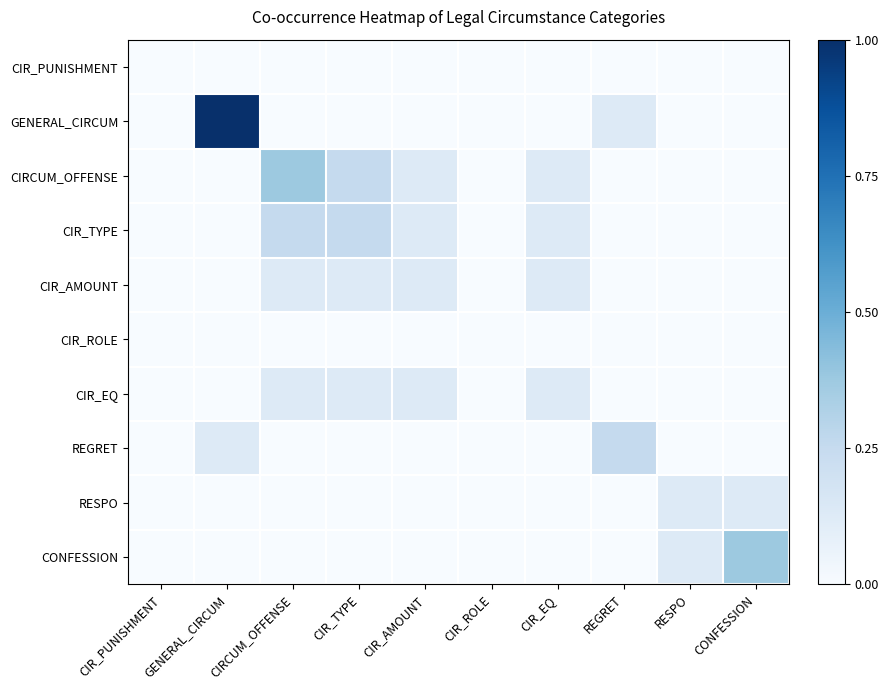

Which has a higher value, RESPO or CIR_PUNISHMENT?

RESPO